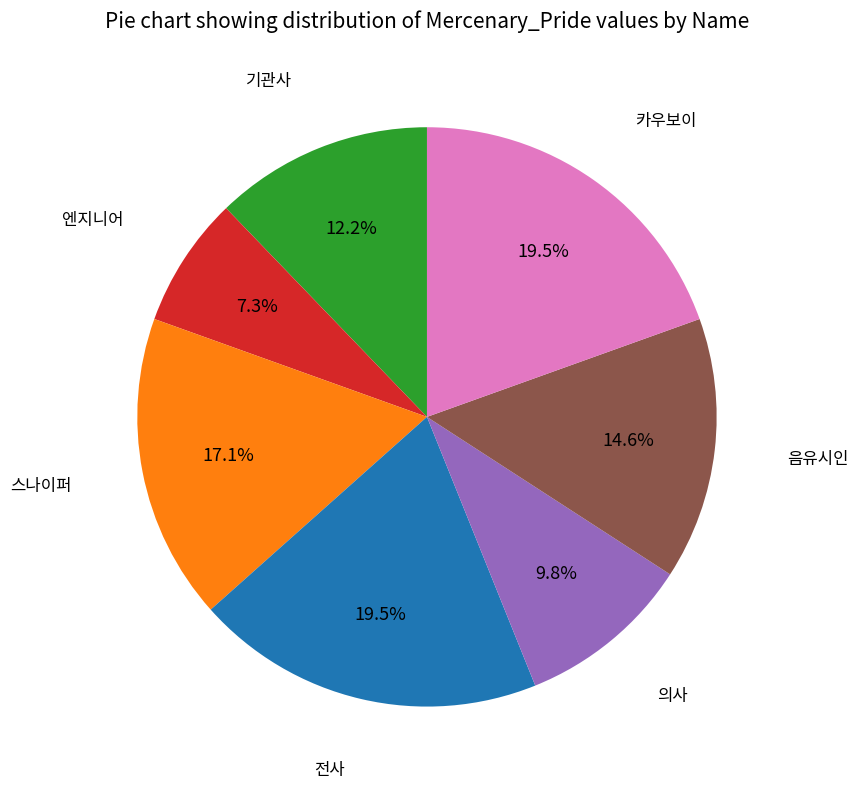

Does any single category account for the majority?

No